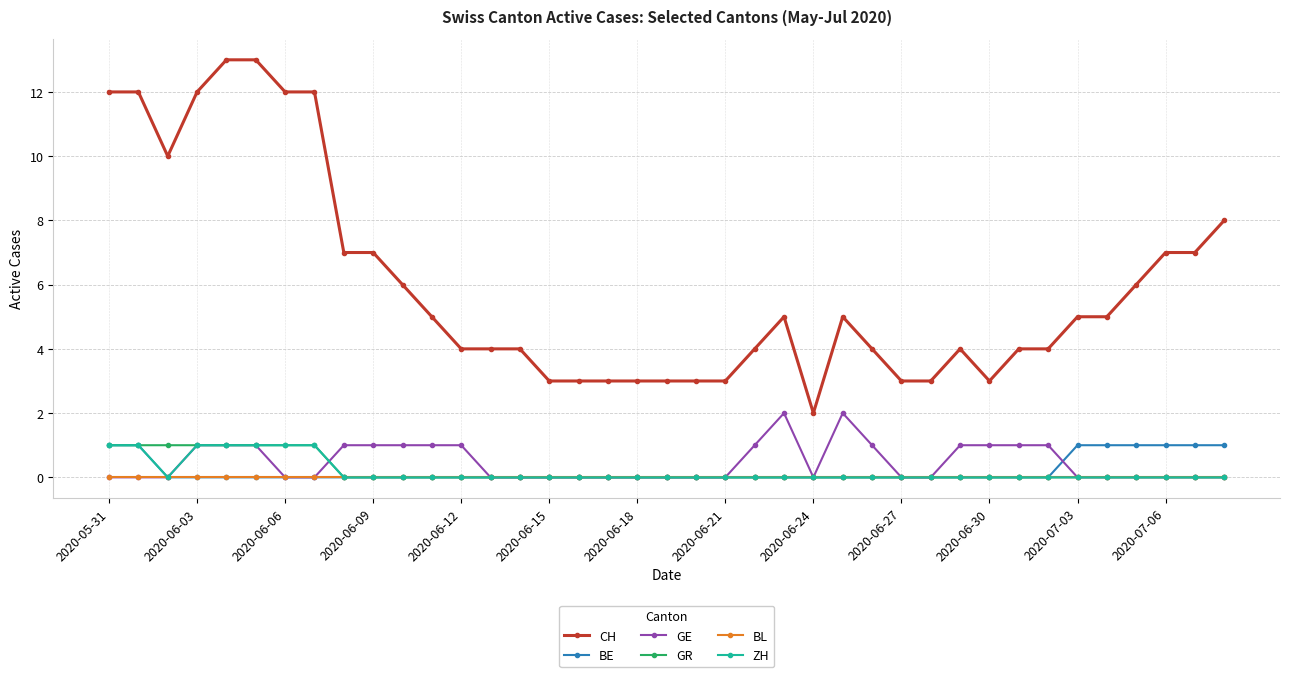

What is the greatest value displayed?

13